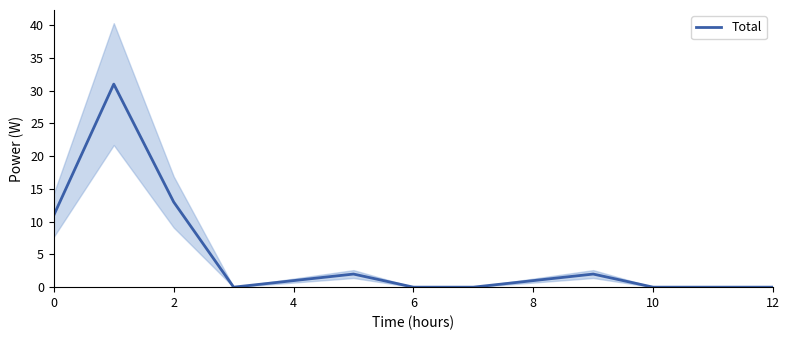

The value of Total at 4 is 1. True or false?

True